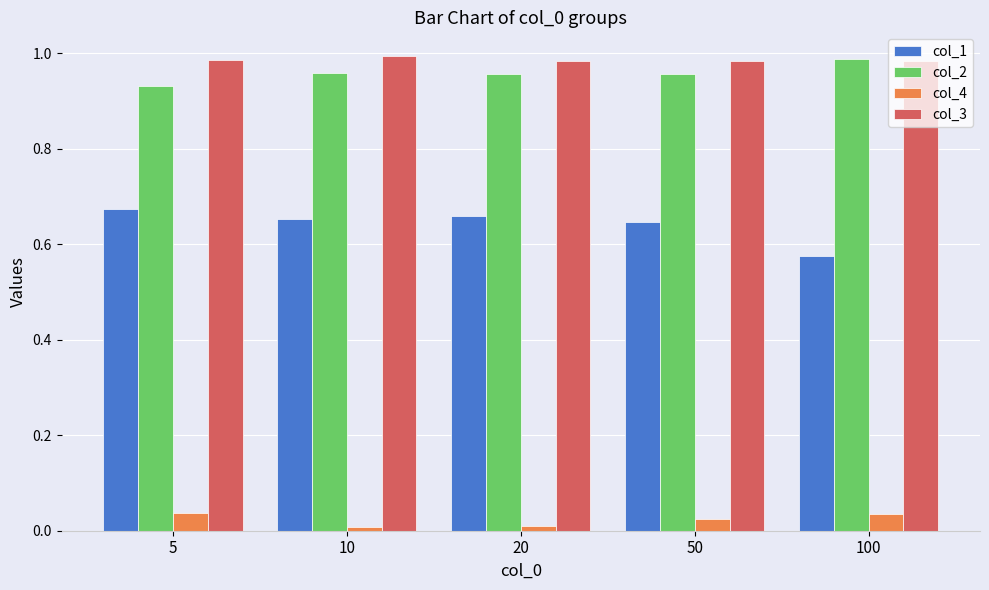

Is the value of col_2 at 10 greater than the value of col_4 at 20?

Yes